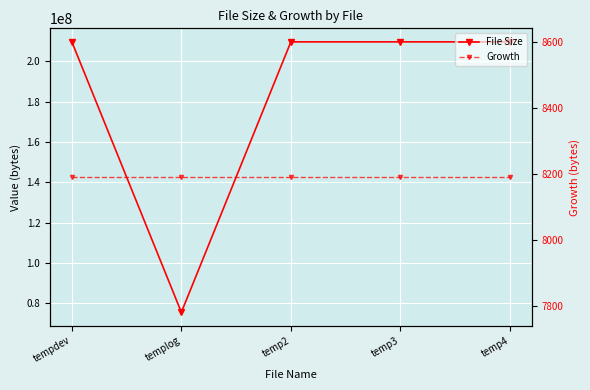

True or false: Growth and File Size intersect in this chart.

False